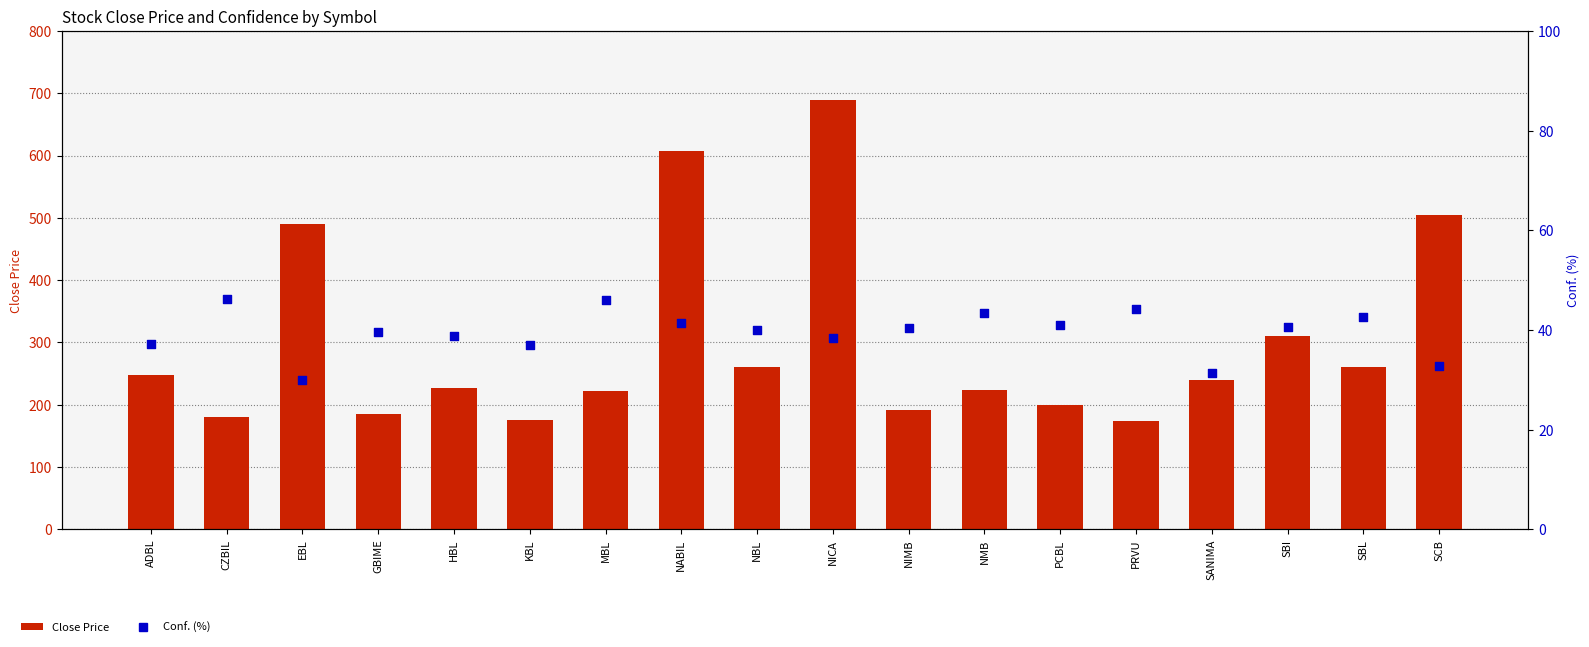

At how many categories does at least one series exceed 333?

4